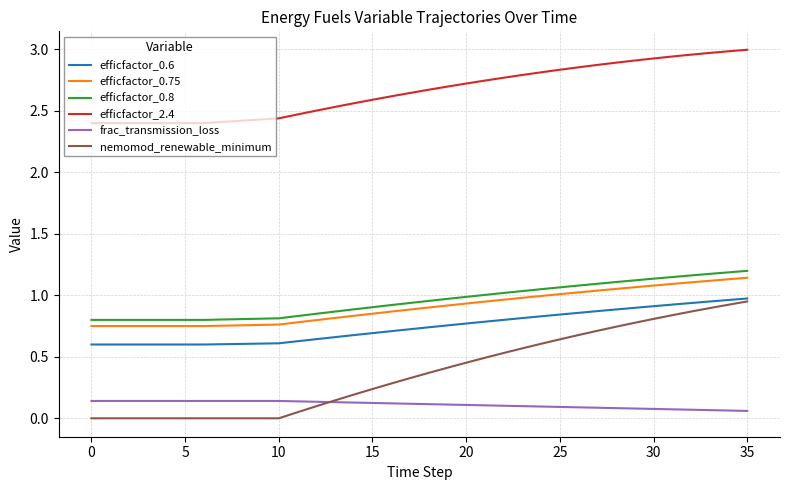

Which series has the largest total across all categories?

efficfactor_2.4